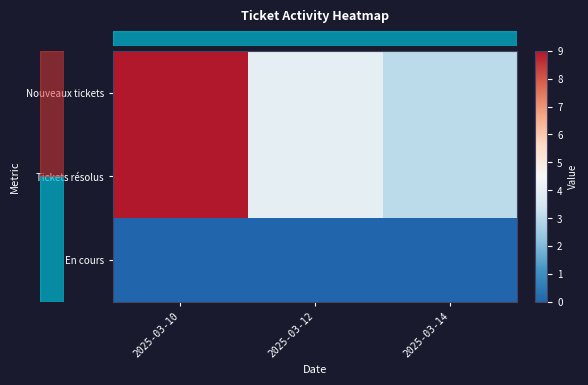

Reading left to right, what are all the values shown in this chart?

row_0: 2025-03-10=9	2025-03-12=4	2025-03-14=3
row_1: 2025-03-10=9	2025-03-12=4	2025-03-14=3
row_2: 2025-03-10=0	2025-03-12=0	2025-03-14=0